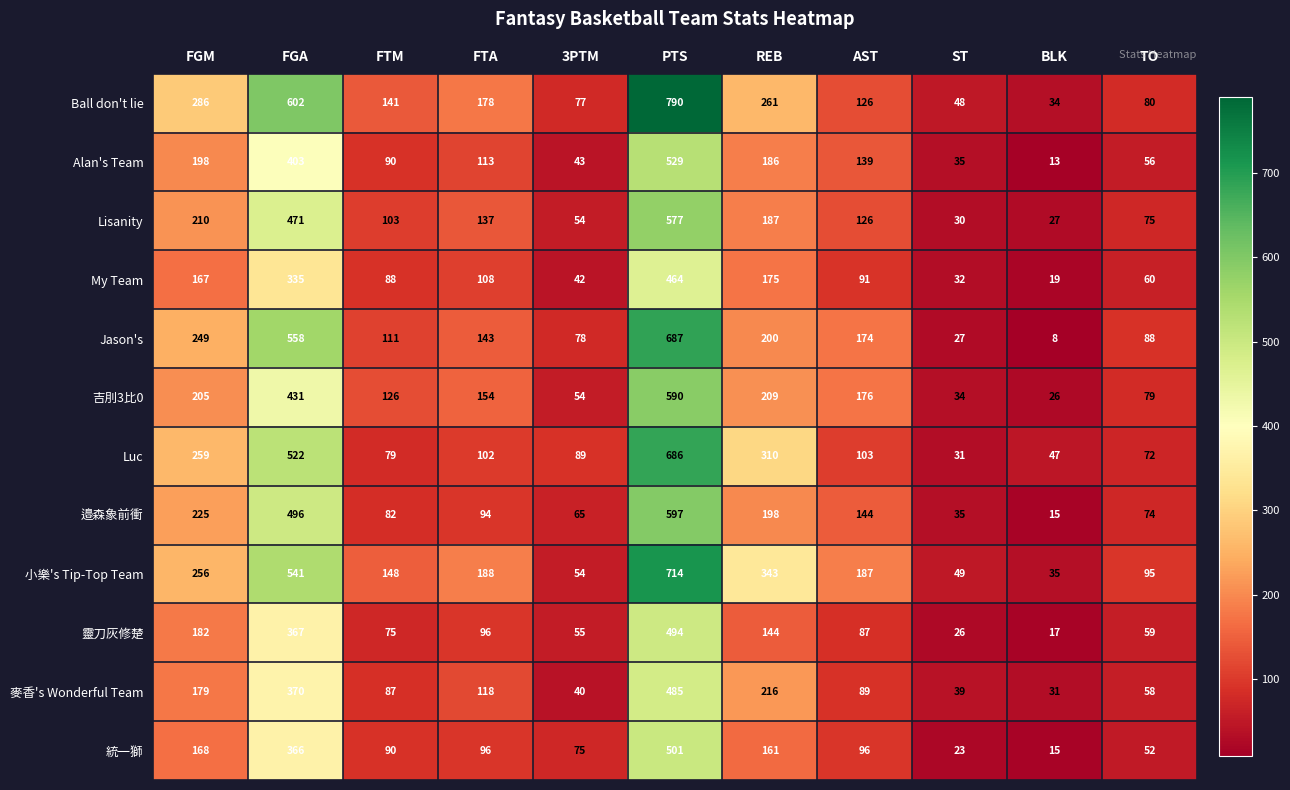

The Lisanity series shows 471 at FGA. True or false?

True